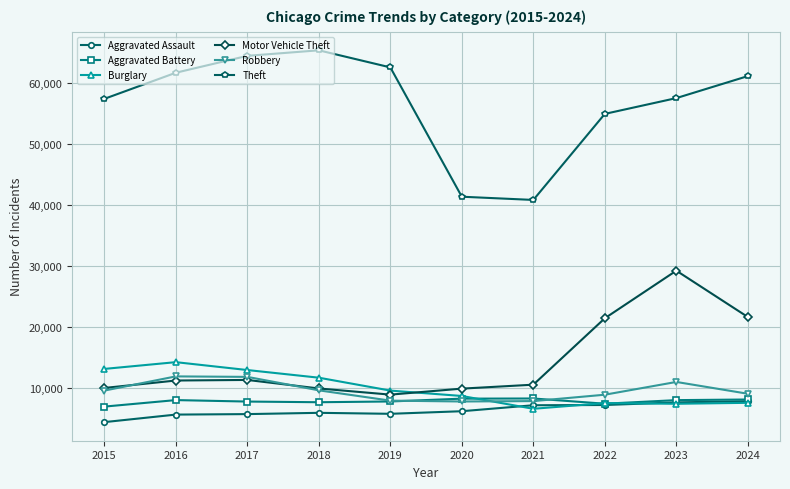

True or false: Aggravated Battery has a value of 2430 at 2022.

False